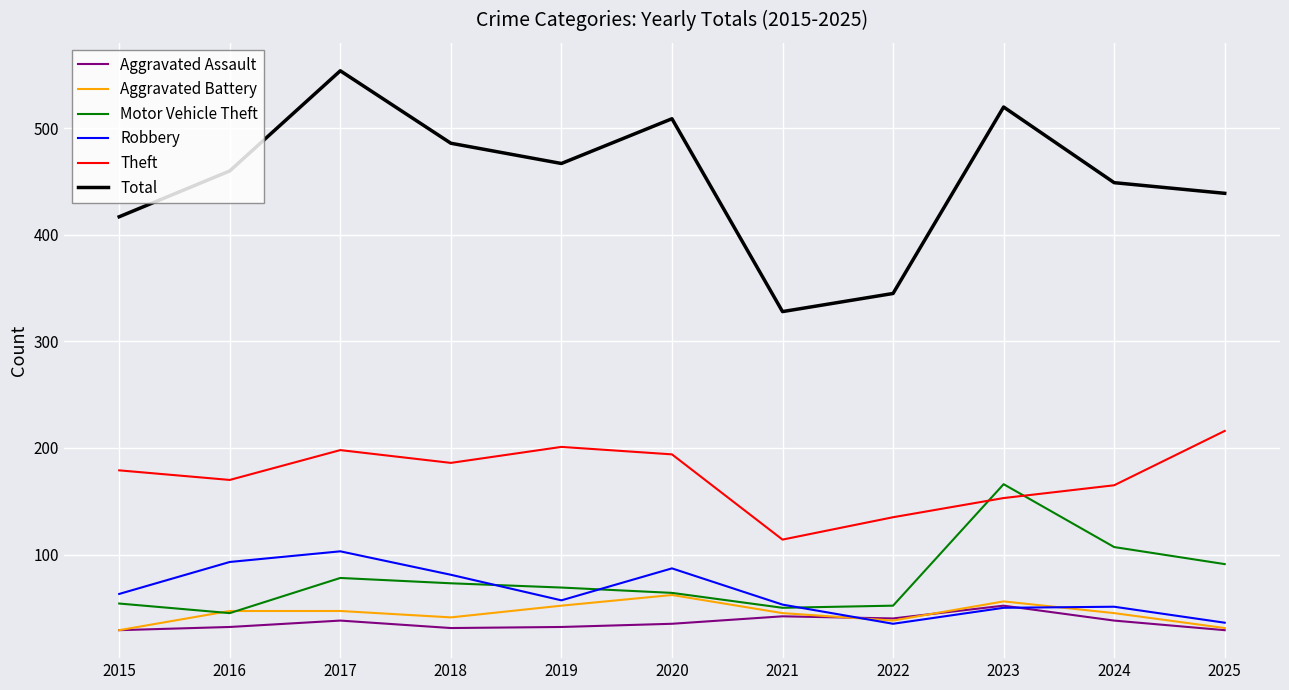

Is the value of Aggravated Assault at 2023 greater than the value of Total at 2025?

No